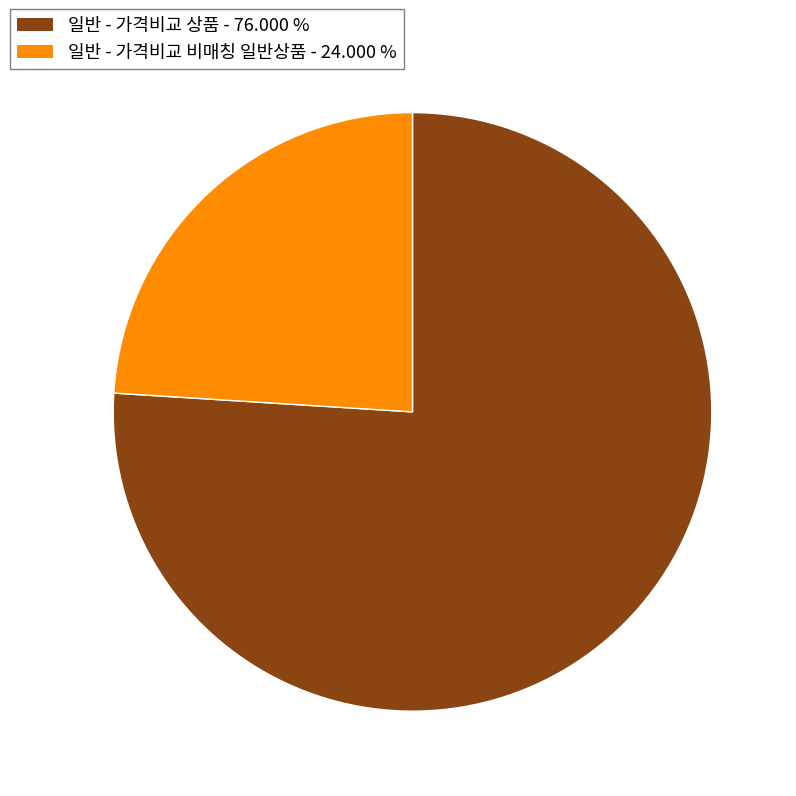

Count the number of slices in the pie.

2